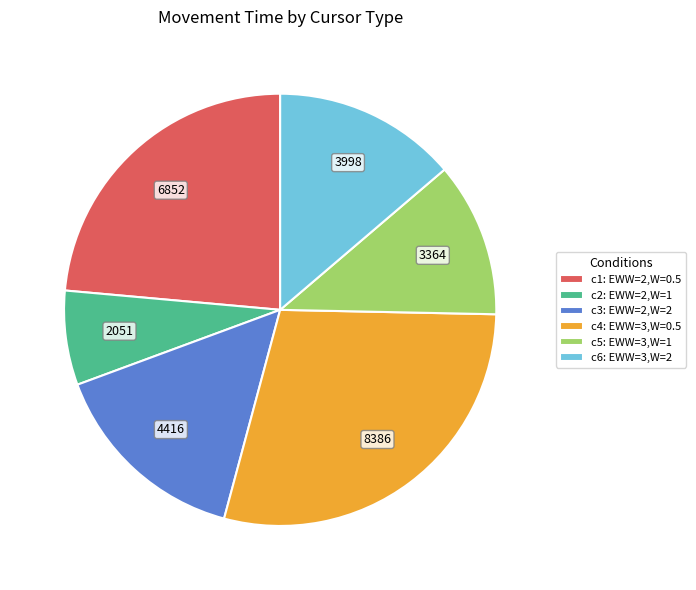

How many segments does this pie chart have?

6